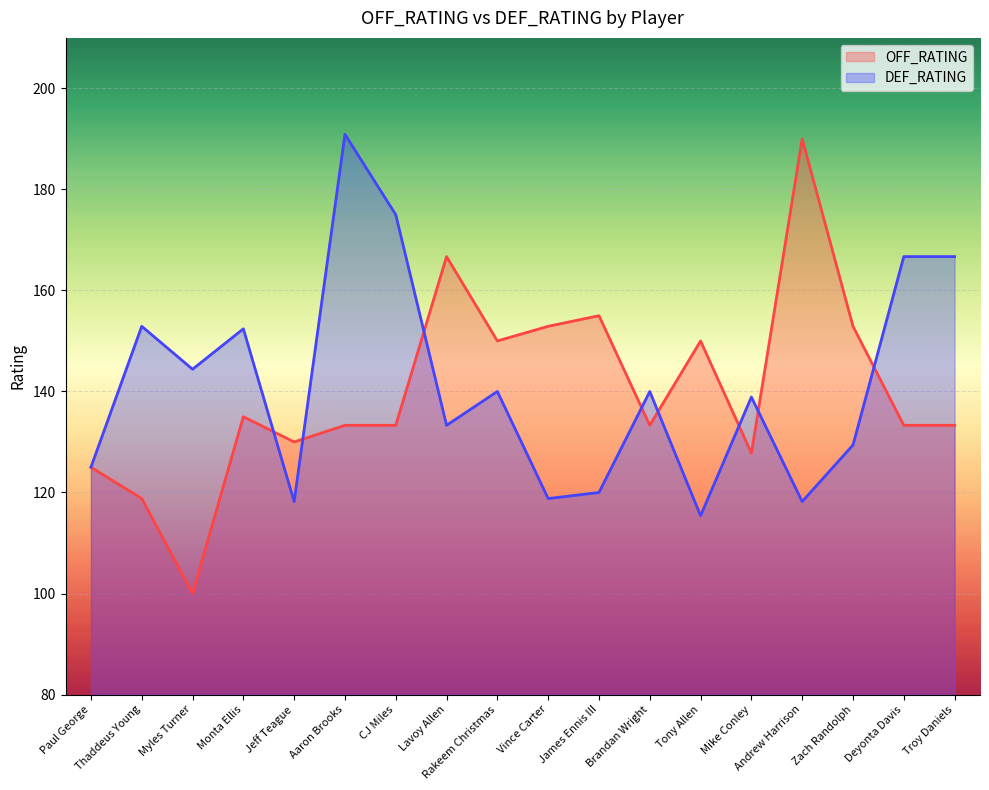

At which label does DEF_RATING reach its peak?

Aaron Brooks